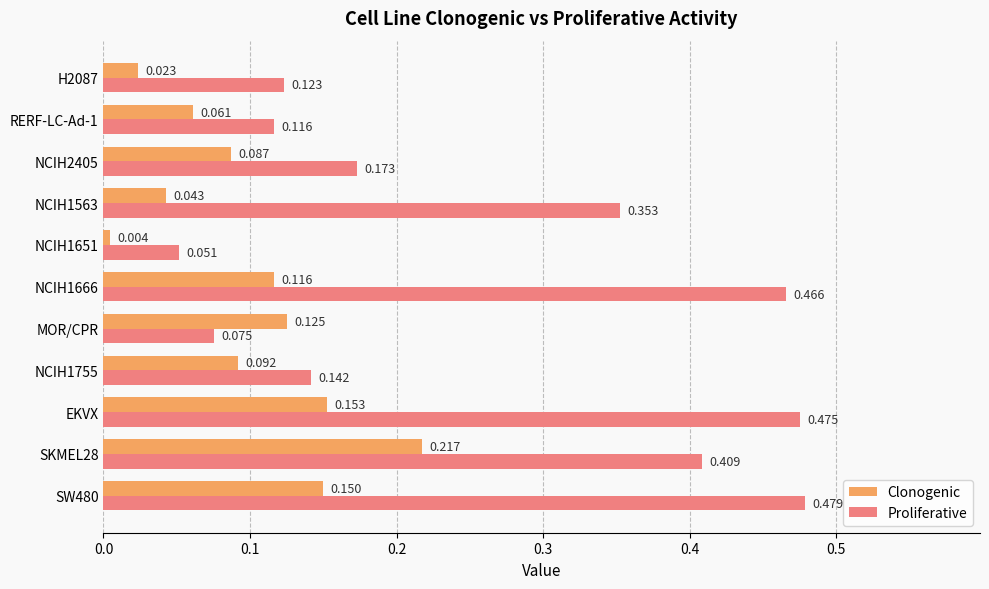

At how many categories does at least one series exceed 0?

11